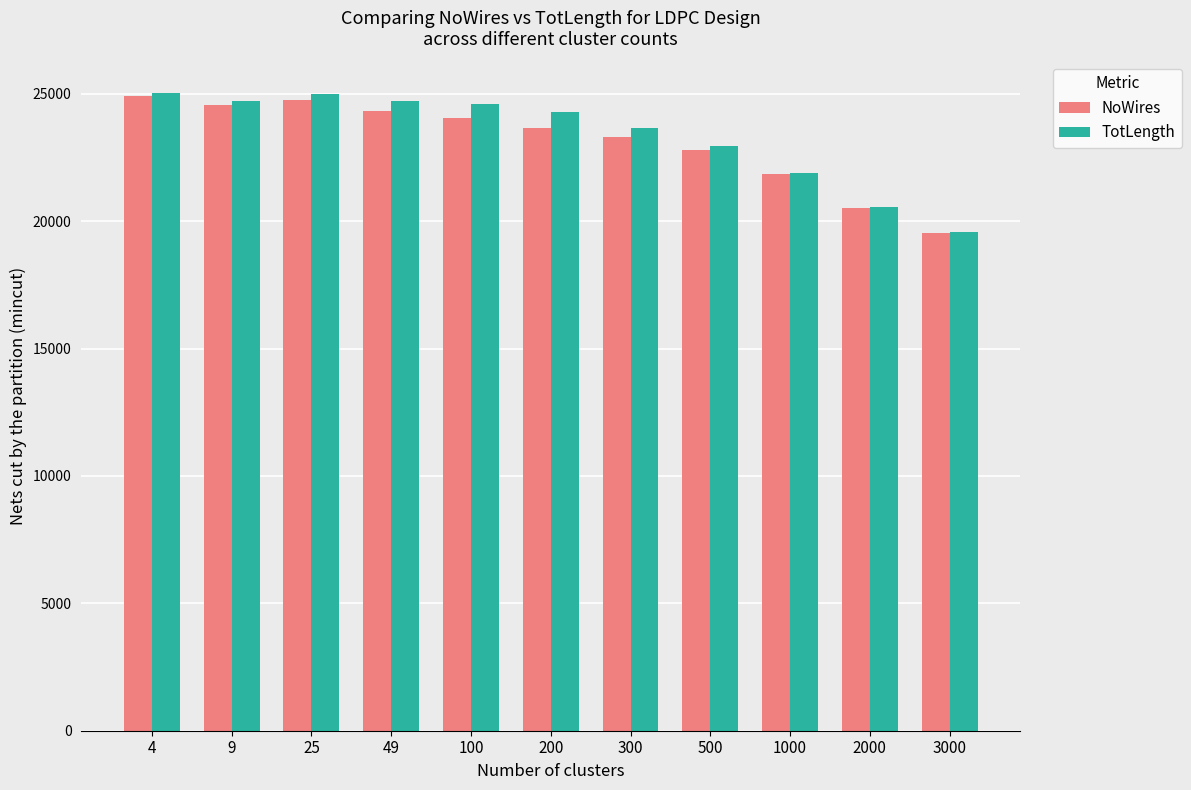

What is the total value across all series at 500?

45748